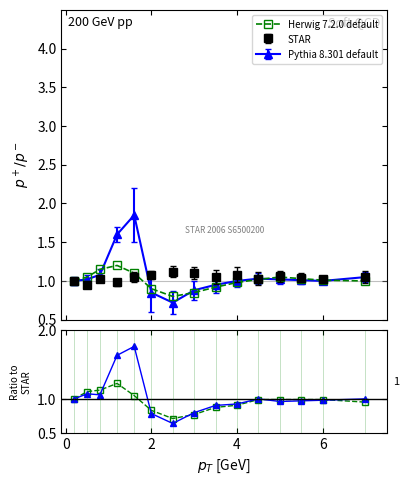

What is the label of the 4th point from the left?

4